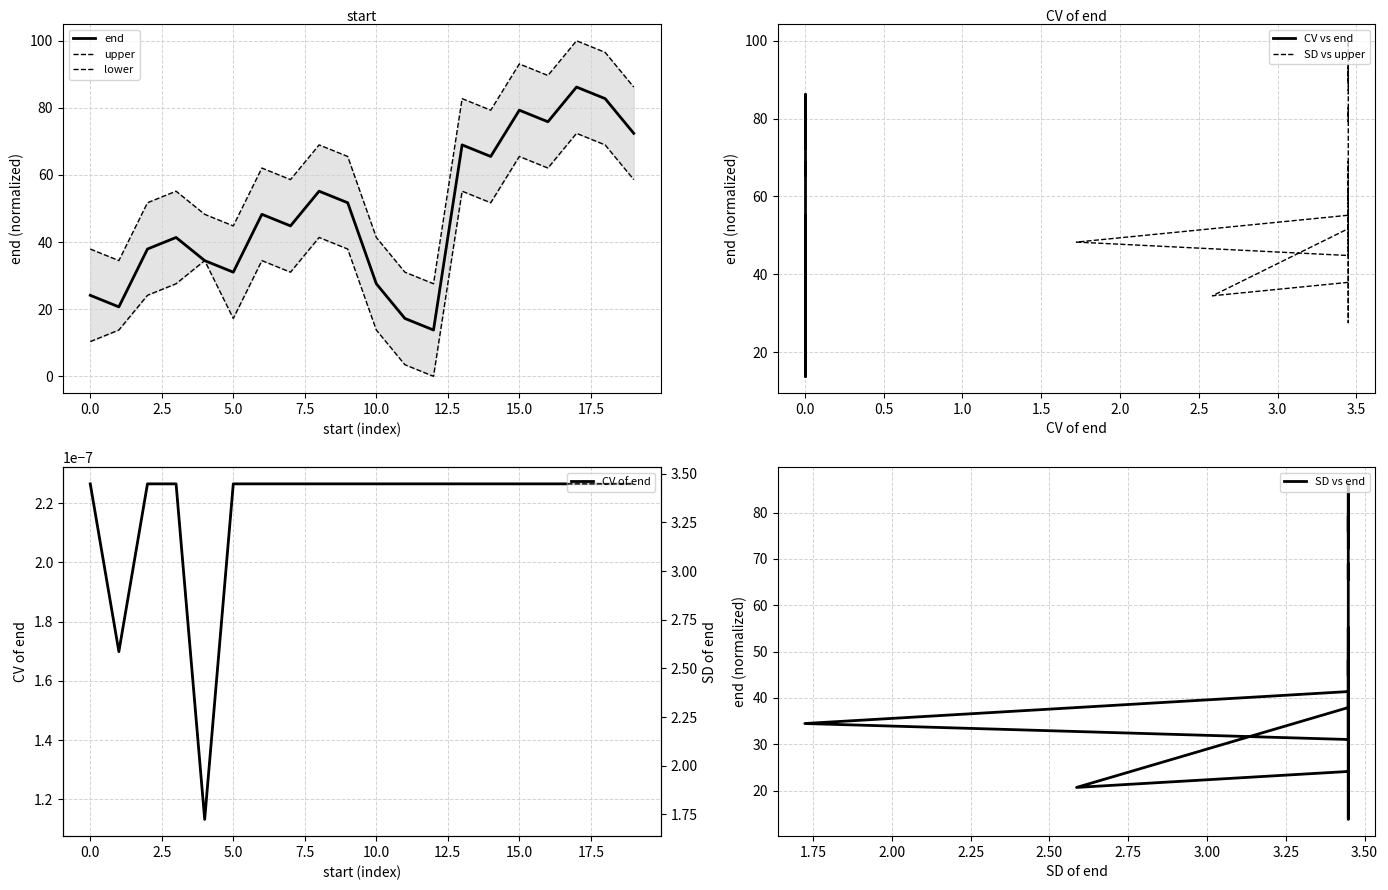

What is the difference between the maximum and minimum values in the end series?

72.4